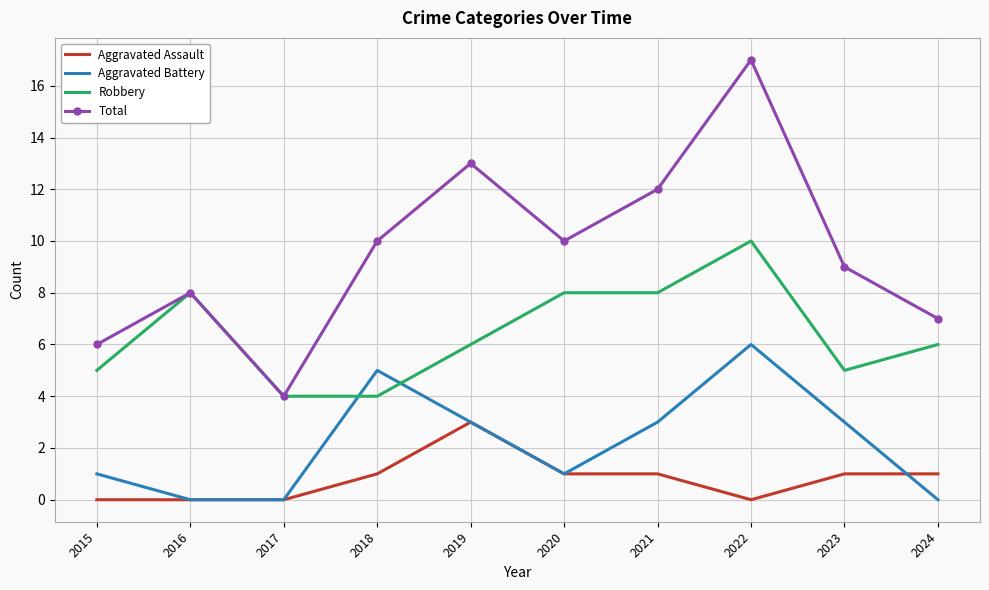

What is the approximate value of Total at 2017?

4